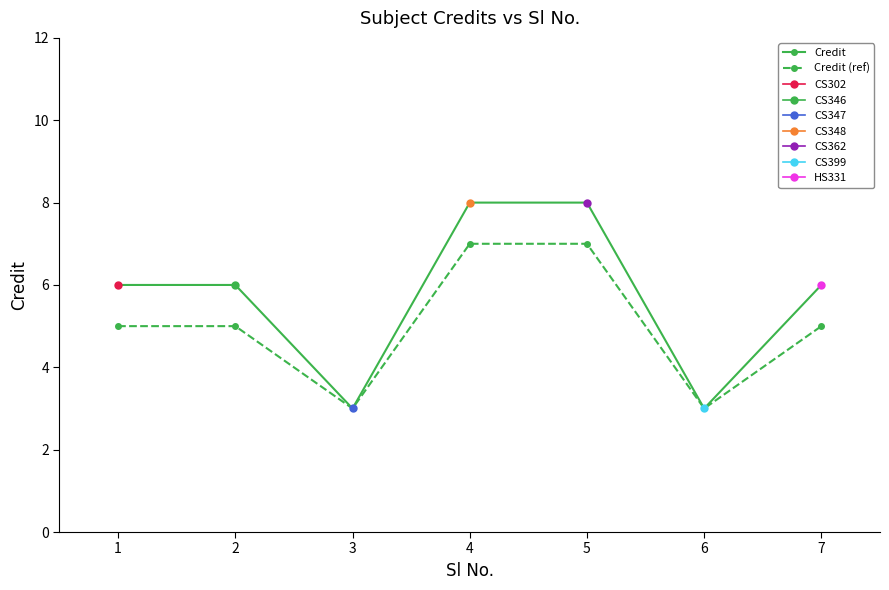

What is the difference between the maximum and minimum values in the Credit series?

5